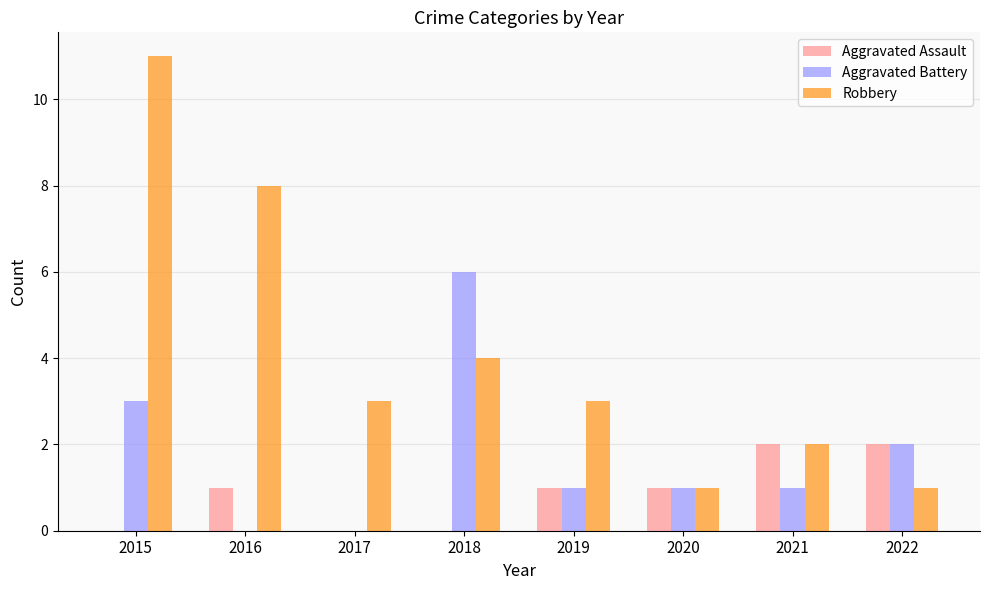

What value does the Aggravated Battery series have at 2018?

6